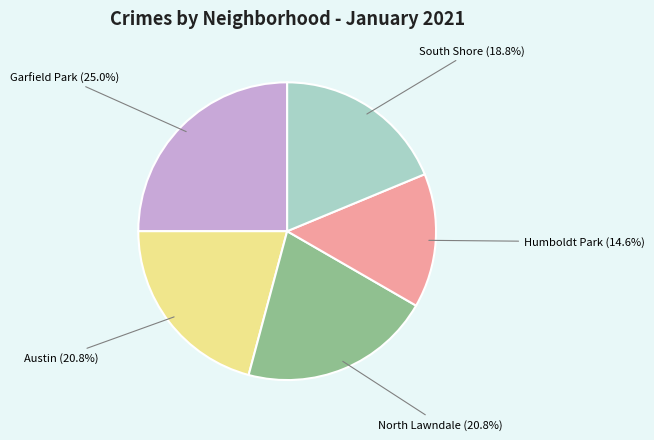

Count the number of slices in the pie.

5